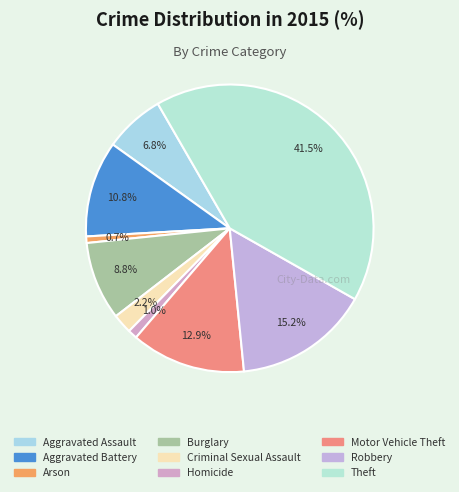

Which category has the biggest portion of the pie?

Theft